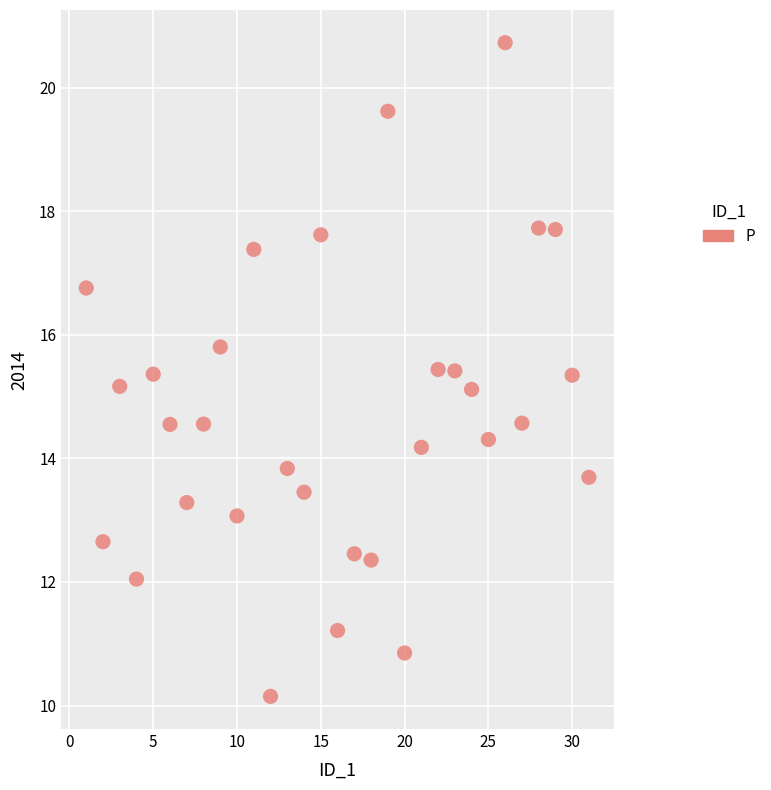

What is the range of X values (max minus min)?

30.0